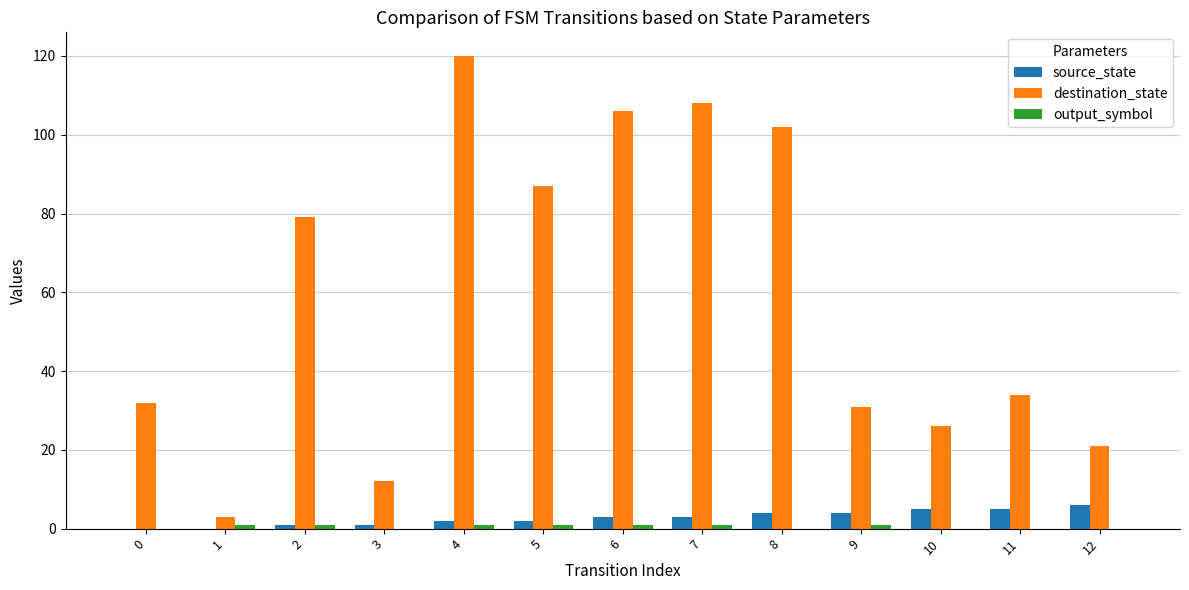

Which series has the largest total across all categories?

destination_state